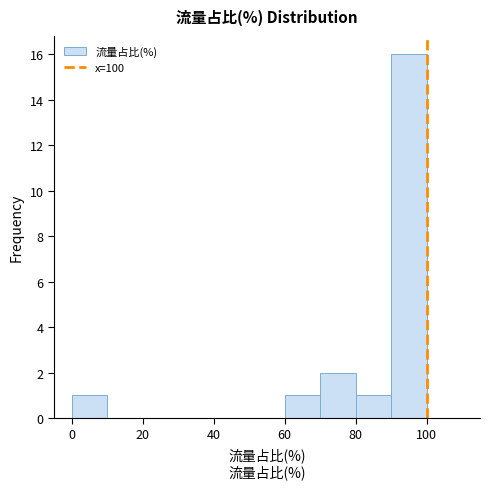

Over which range of the x-axis is the bar tallest?

90 to 100